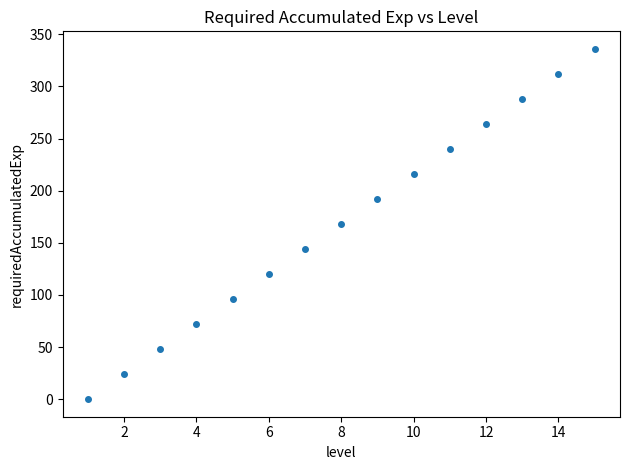

What is the range of Y values (max minus min)?

336